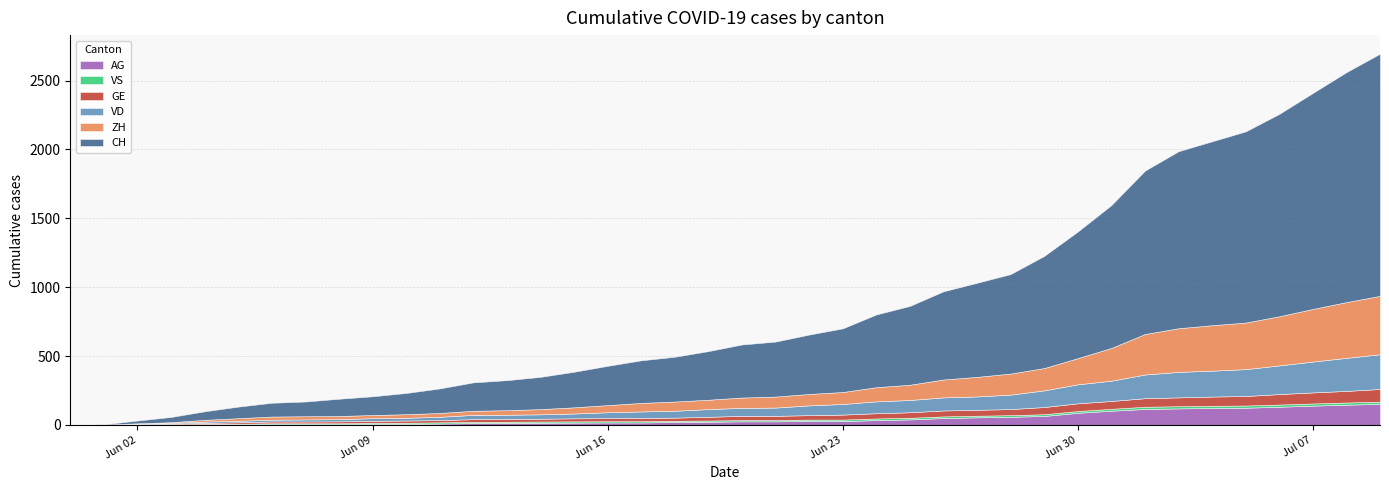

Reading left to right, transcribe all the data shown in this chart.

CH: 2020-05-31=0	2020-06-01=3	2020-06-02=20	2020-06-03=38	2020-06-04=62	2020-06-05=84	2020-06-06=100	2020-06-07=107	2020-06-08=125	2020-06-09=136	2020-06-10=154	2020-06-11=178	2020-06-12=206	2020-06-13=218	2020-06-14=234	2020-06-15=258	2020-06-16=285	2020-06-17=309	2020-06-18=325	2020-06-19=353	2020-06-20=385	2020-06-21=399	2020-06-22=431	2020-06-23=462	2020-06-24=528	2020-06-25=572	2020-06-26=640	2020-06-27=683	2020-06-28=722	2020-06-29=814	2020-06-30=919	2020-07-01=1037	2020-07-02=1186	2020-07-03=1285	2020-07-04=1335	2020-07-05=1388	2020-07-06=1469	2020-07-07=1568	2020-07-08=1669	2020-07-09=1758
ZH: 2020-05-31=0	2020-06-01=0	2020-06-02=2	2020-06-03=5	2020-06-04=13	2020-06-05=19	2020-06-06=23	2020-06-07=23	2020-06-08=23	2020-06-09=23	2020-06-10=26	2020-06-11=28	2020-06-12=30	2020-06-13=33	2020-06-14=38	2020-06-15=45	2020-06-16=52	2020-06-17=62	2020-06-18=67	2020-06-19=68	2020-06-20=75	2020-06-21=80	2020-06-22=83	2020-06-23=87	2020-06-24=103	2020-06-25=111	2020-06-26=130	2020-06-27=142	2020-06-28=153	2020-06-29=162	2020-06-30=190	2020-07-01=238	2020-07-02=294	2020-07-03=317	2020-07-04=330	2020-07-05=338	2020-07-06=357	2020-07-07=382	2020-07-08=405	2020-07-09=424
VD: 2020-05-31=0	2020-06-01=0	2020-06-02=4	2020-06-03=6	2020-06-04=9	2020-06-05=11	2020-06-06=13	2020-06-07=15	2020-06-08=16	2020-06-09=19	2020-06-10=20	2020-06-11=24	2020-06-12=31	2020-06-13=31	2020-06-14=32	2020-06-15=35	2020-06-16=43	2020-06-17=48	2020-06-18=50	2020-06-19=56	2020-06-20=58	2020-06-21=60	2020-06-22=71	2020-06-23=77	2020-06-24=86	2020-06-25=89	2020-06-26=95	2020-06-27=97	2020-06-28=105	2020-06-29=121	2020-06-30=138	2020-07-01=147	2020-07-02=172	2020-07-03=185	2020-07-04=188	2020-07-05=195	2020-07-06=208	2020-07-07=224	2020-07-08=240	2020-07-09=252
GE: 2020-05-31=0	2020-06-01=1	2020-06-02=4	2020-06-03=6	2020-06-04=8	2020-06-05=10	2020-06-06=13	2020-06-07=13	2020-06-08=14	2020-06-09=14	2020-06-10=16	2020-06-11=16	2020-06-12=20	2020-06-13=20	2020-06-14=20	2020-06-15=22	2020-06-16=22	2020-06-17=23	2020-06-18=23	2020-06-19=27	2020-06-20=31	2020-06-21=31	2020-06-22=32	2020-06-23=36	2020-06-24=38	2020-06-25=40	2020-06-26=43	2020-06-27=43	2020-06-28=44	2020-06-29=52	2020-06-30=56	2020-07-01=57	2020-07-02=62	2020-07-03=64	2020-07-04=67	2020-07-05=69	2020-07-06=76	2020-07-07=80	2020-07-08=84	2020-07-09=92
VS: 2020-05-31=0	2020-06-01=1	2020-06-02=2	2020-06-03=2	2020-06-04=4	2020-06-05=6	2020-06-06=7	2020-06-07=7	2020-06-08=7	2020-06-09=9	2020-06-10=9	2020-06-11=9	2020-06-12=9	2020-06-13=9	2020-06-14=9	2020-06-15=9	2020-06-16=9	2020-06-17=9	2020-06-18=9	2020-06-19=9	2020-06-20=9	2020-06-21=9	2020-06-22=11	2020-06-23=11	2020-06-24=12	2020-06-25=12	2020-06-26=12	2020-06-27=12	2020-06-28=12	2020-06-29=13	2020-06-30=13	2020-07-01=14	2020-07-02=16	2020-07-03=16	2020-07-04=16	2020-07-05=16	2020-07-06=16	2020-07-07=16	2020-07-08=16	2020-07-09=16
AG: 2020-05-31=0	2020-06-01=0	2020-06-02=0	2020-06-03=1	2020-06-04=3	2020-06-05=3	2020-06-06=5	2020-06-07=5	2020-06-08=5	2020-06-09=7	2020-06-10=7	2020-06-11=10	2020-06-12=13	2020-06-13=14	2020-06-14=16	2020-06-15=17	2020-06-16=18	2020-06-17=18	2020-06-18=21	2020-06-19=23	2020-06-20=26	2020-06-21=26	2020-06-22=28	2020-06-23=28	2020-06-24=35	2020-06-25=40	2020-06-26=50	2020-06-27=55	2020-06-28=59	2020-06-29=65	2020-06-30=88	2020-07-01=103	2020-07-02=116	2020-07-03=120	2020-07-04=123	2020-07-05=125	2020-07-06=132	2020-07-07=140	2020-07-08=147	2020-07-09=153